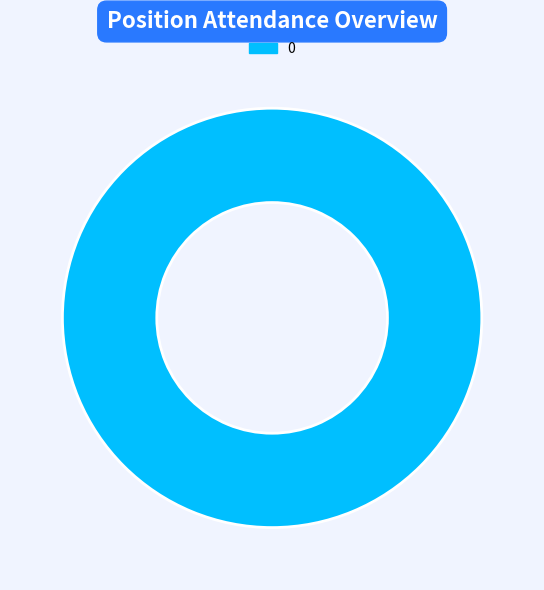

Count the number of slices in the pie.

1